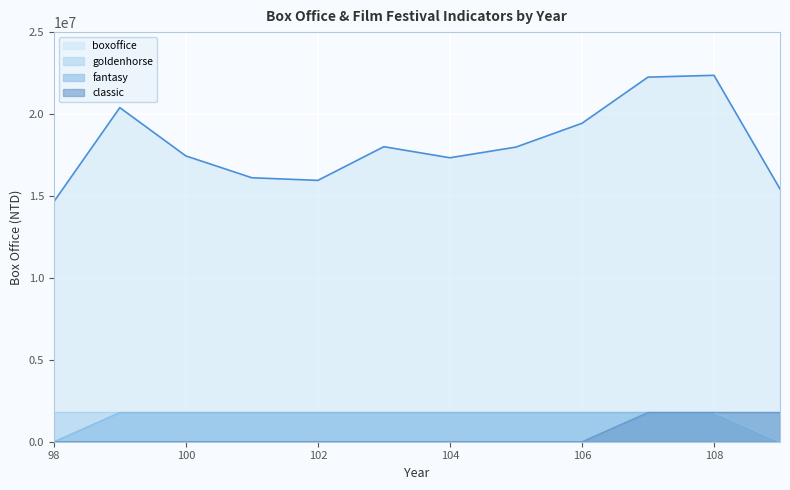

At which category is the sum across all series the highest?

108